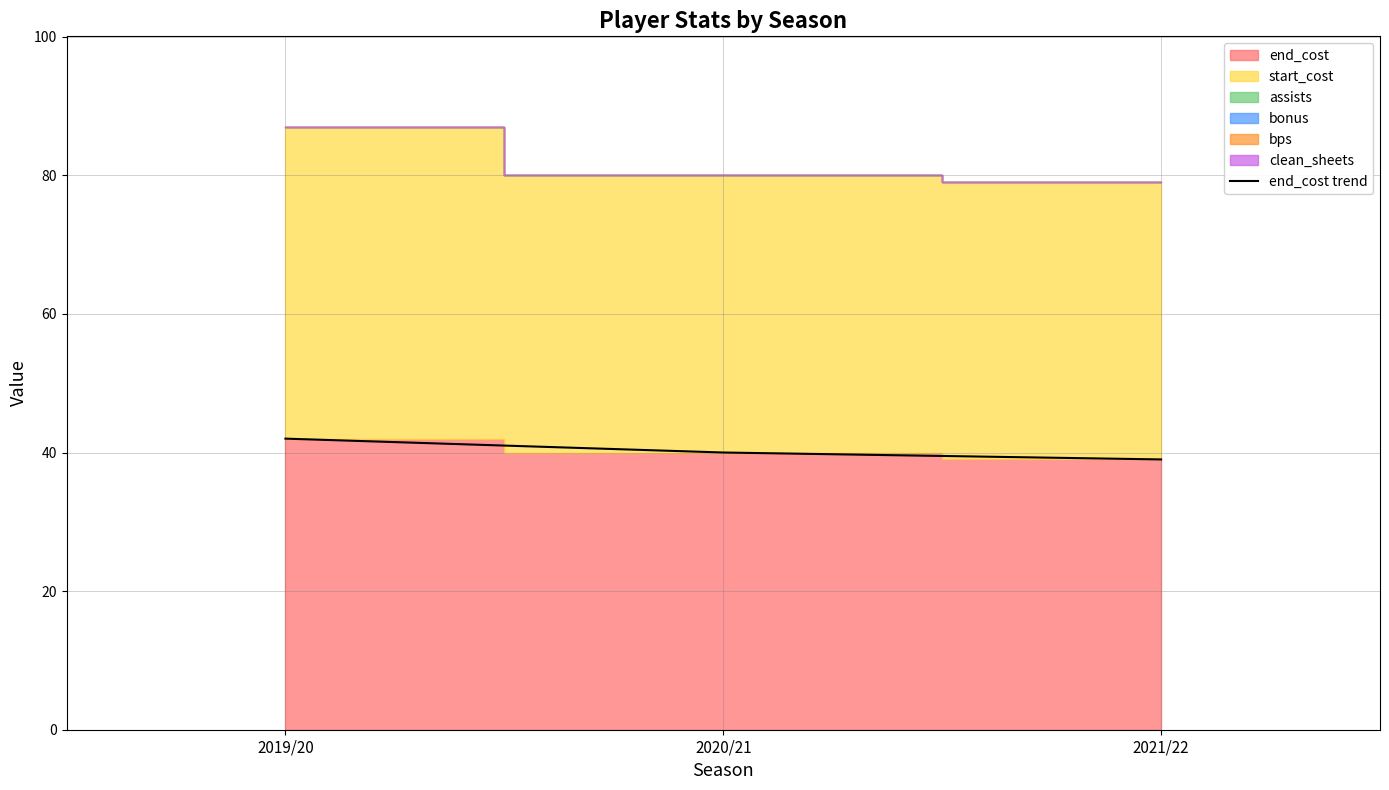

What is the value of the 2nd point from the left?

40